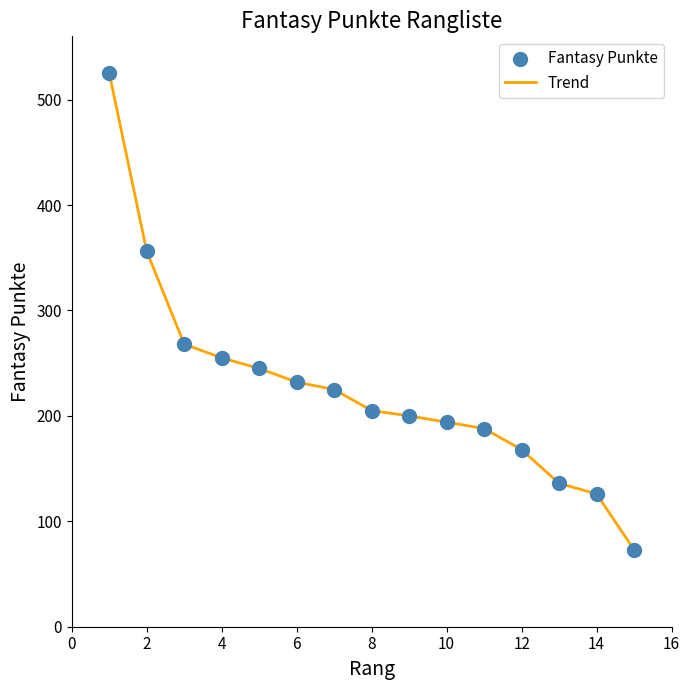

What is the smallest value displayed?

73